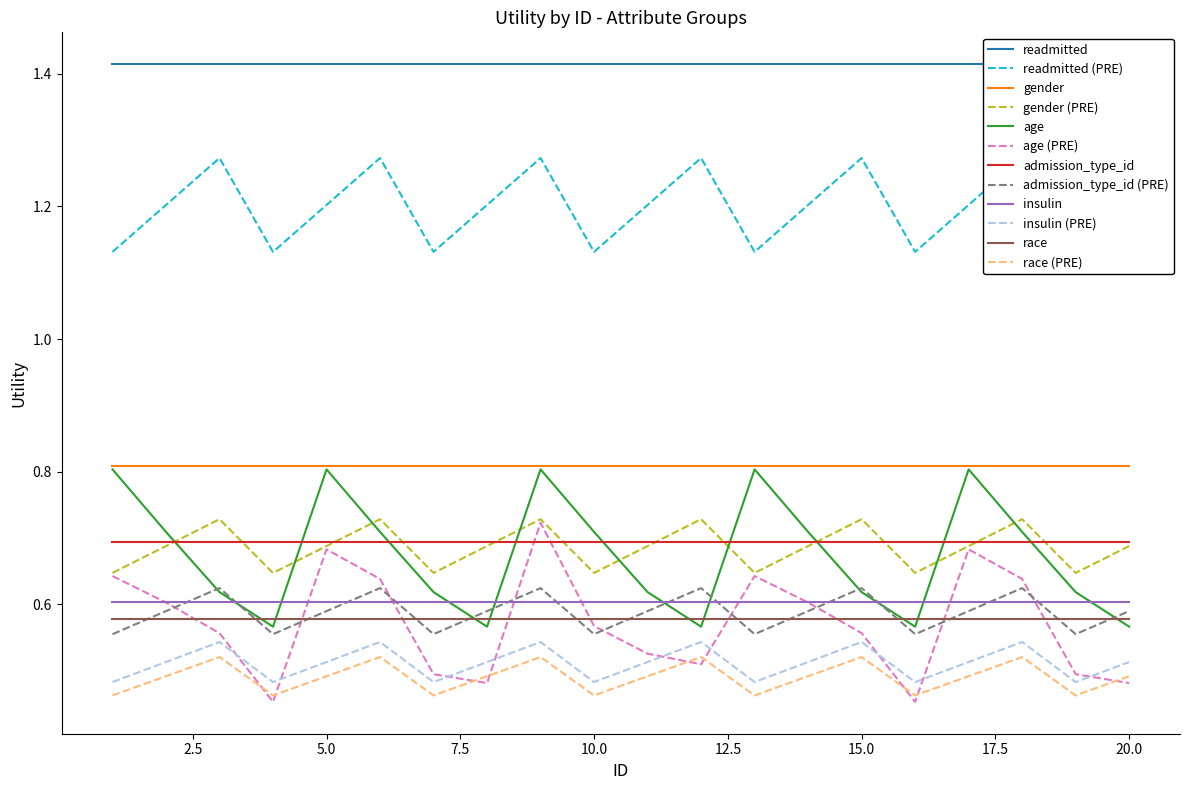

True or false: race and age intersect in this chart.

True